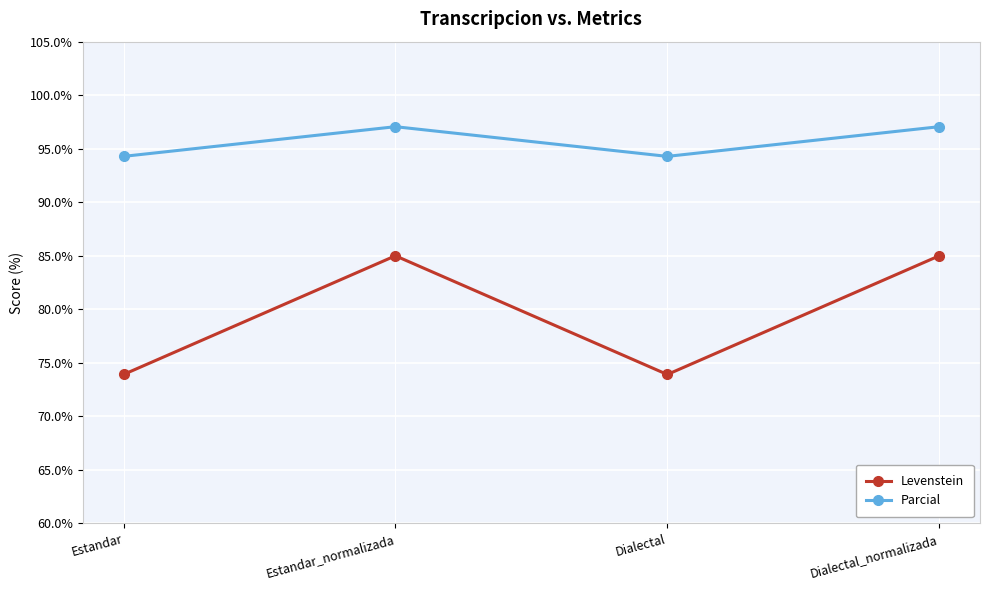

Reading left to right, transcribe all the data shown in this chart.

Levenstein: Estandar=73.9	Estandar_normalizada=85.0	Dialectal=73.9	Dialectal_normalizada=85.0
Parcial: Estandar=94.3	Estandar_normalizada=97.1	Dialectal=94.3	Dialectal_normalizada=97.1